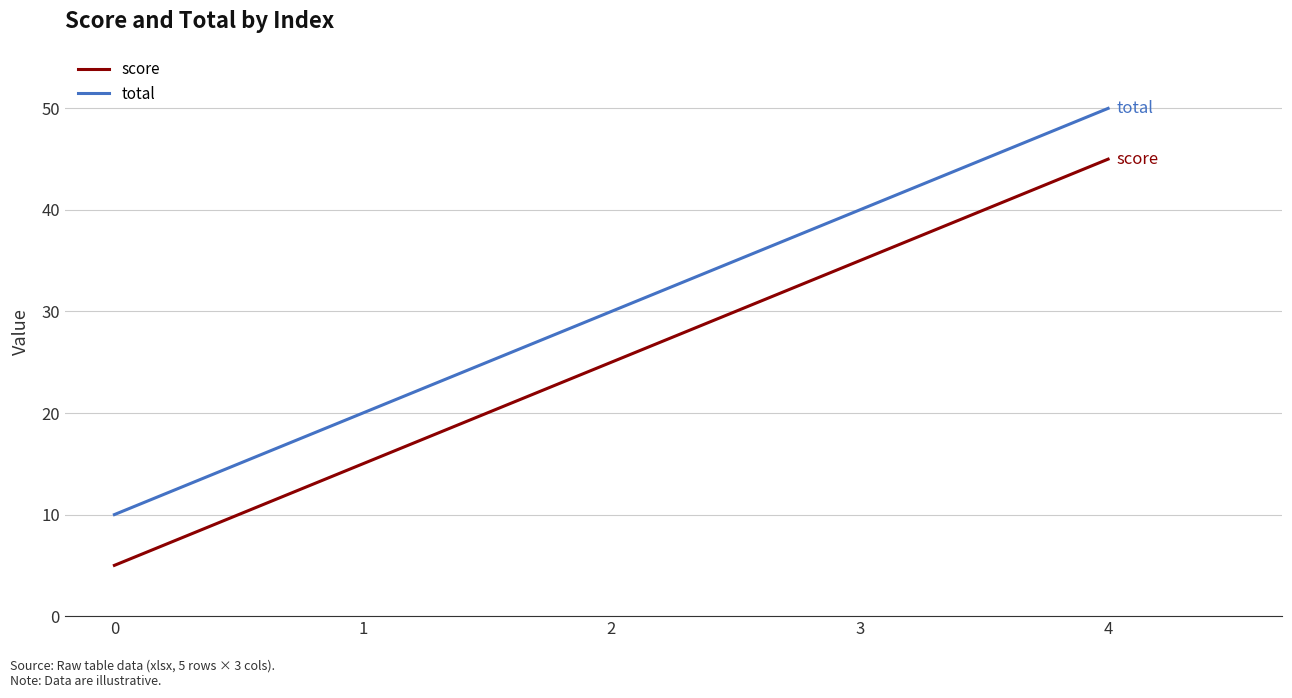

Reading right to left, what are all the values shown in this chart?

score: 45	35	25	15	5
total: 50	40	30	20	10